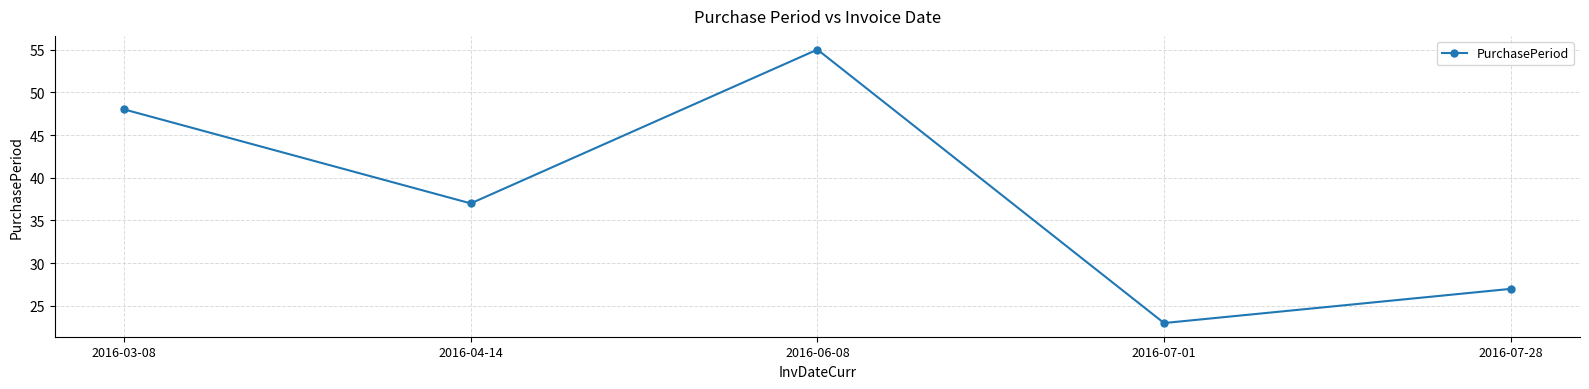

Reading left to right, what are all the values shown in this chart?

48	37	55	23	27